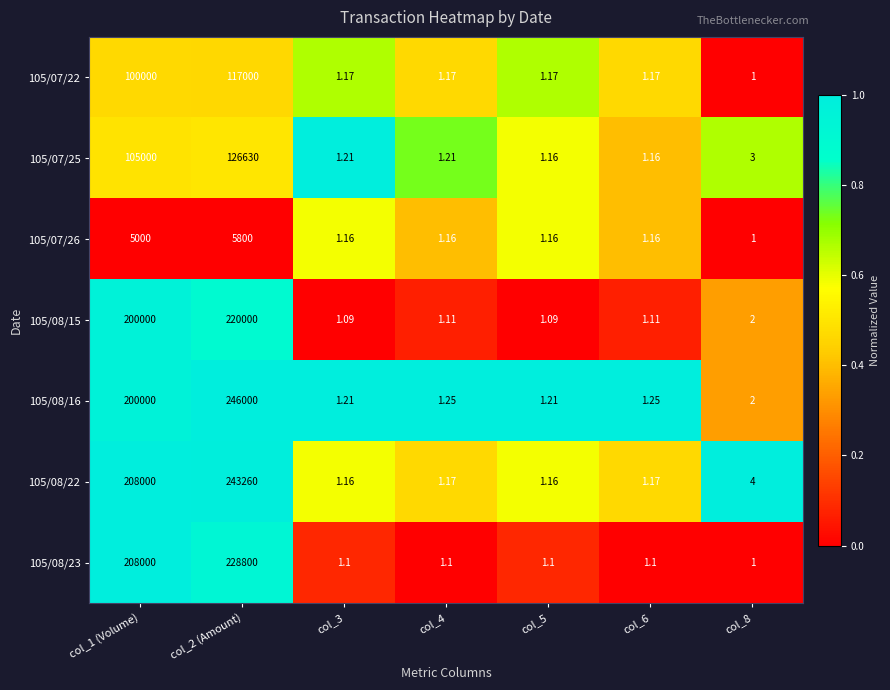

Is the value of 105/07/22 at col_2 (Amount) greater than the value of 105/08/23 at col_4?

Yes